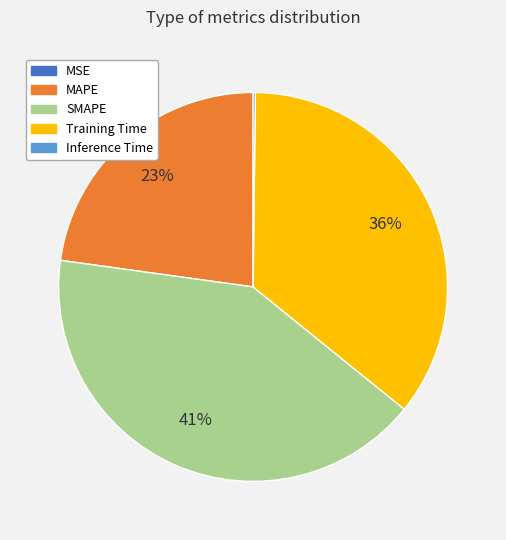

The SMAPE slice represents 41% of the pie. True or false?

True